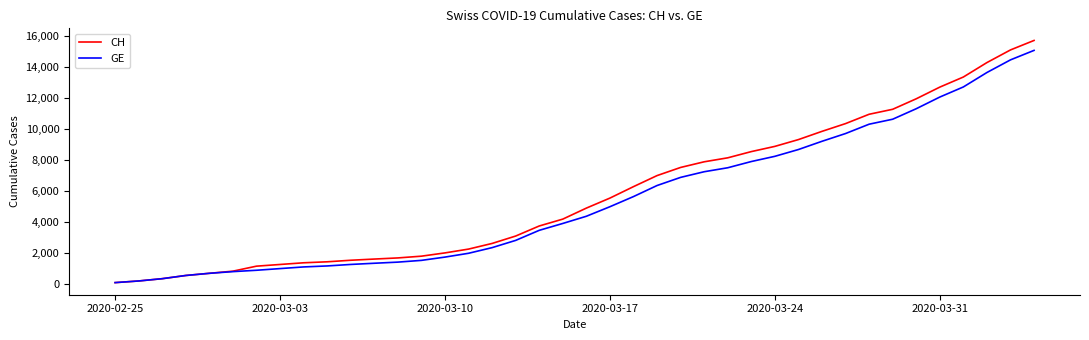

What is the maximum value for CH?

15719